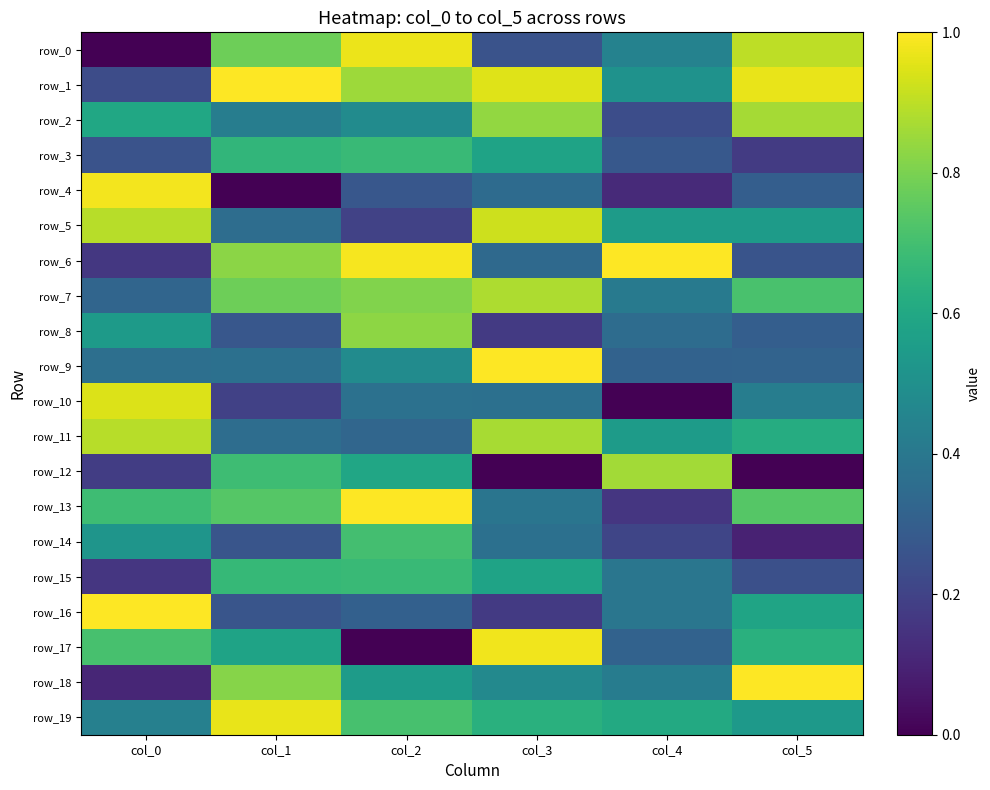

Which series has the largest total across all categories?

row_1